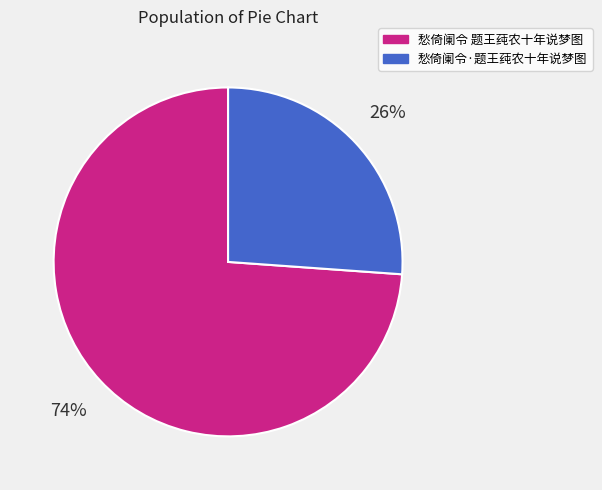

What is the largest slice in the pie chart?

愁倚阑令 题王莼农十年说梦图